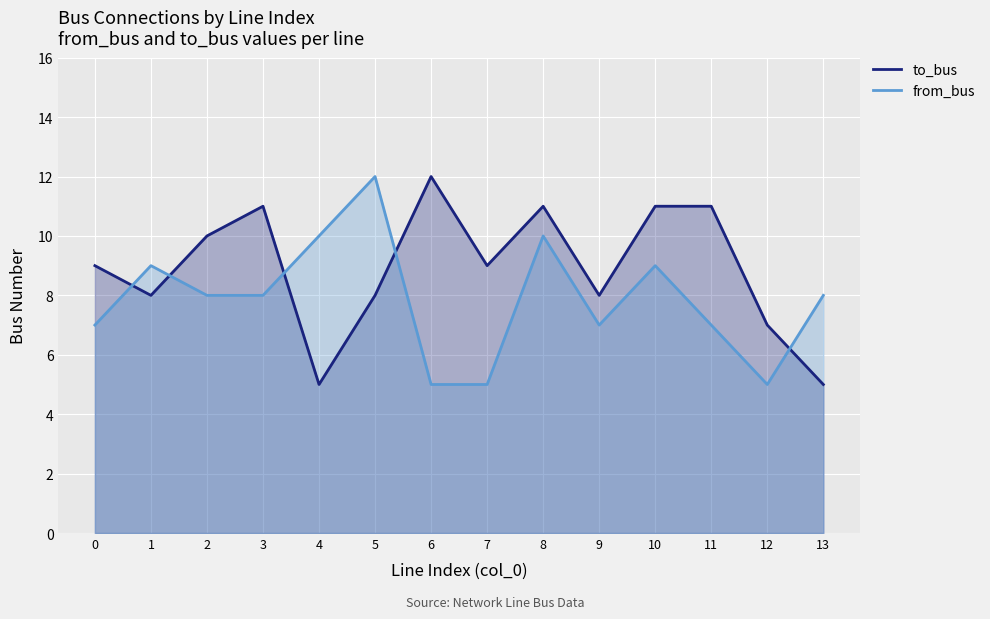

Where does the to_bus series first go above 9?

2